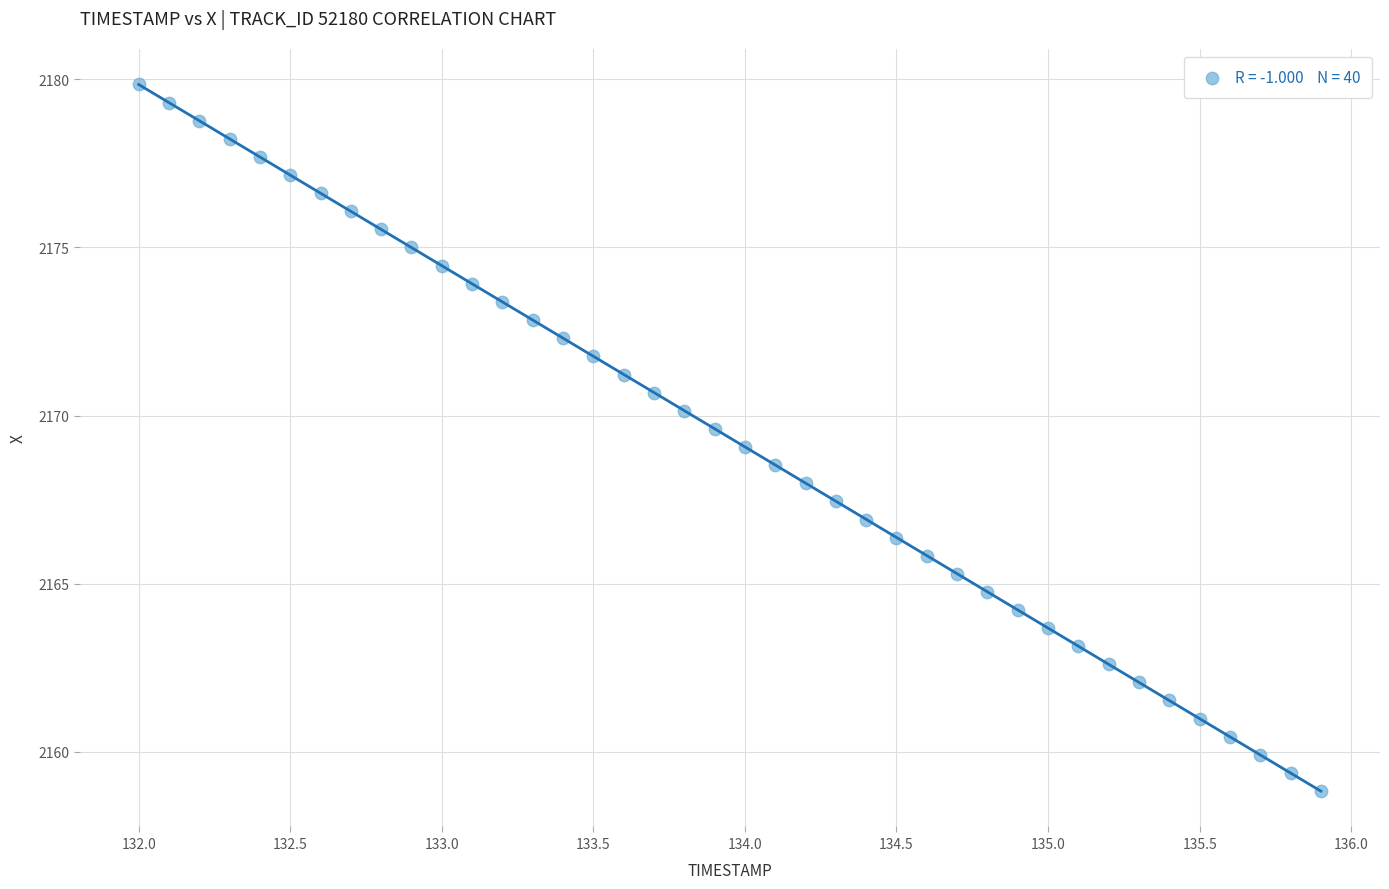

What is the range of X values (max minus min)?

3.9